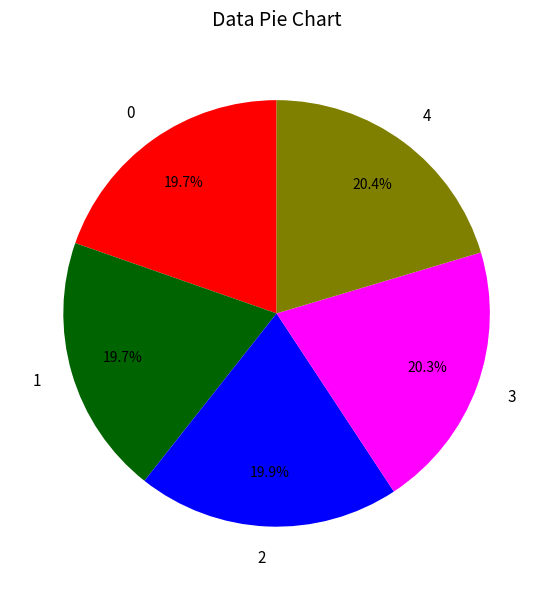

How many segments does this pie chart have?

5